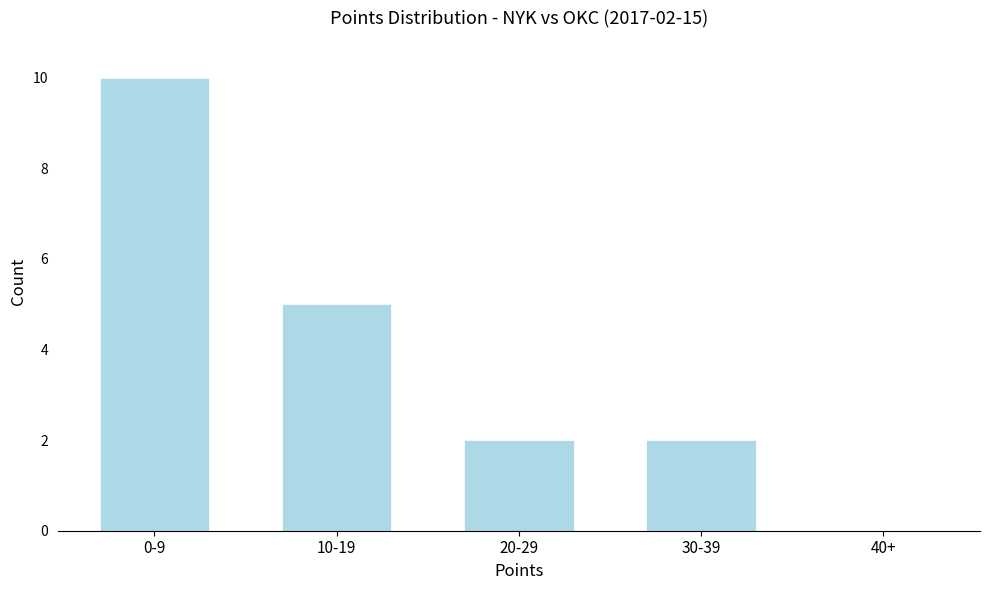

Reading right to left, list all the values displayed in this chart.

40+=0	30-39=2	20-29=2	10-19=5	0-9=10